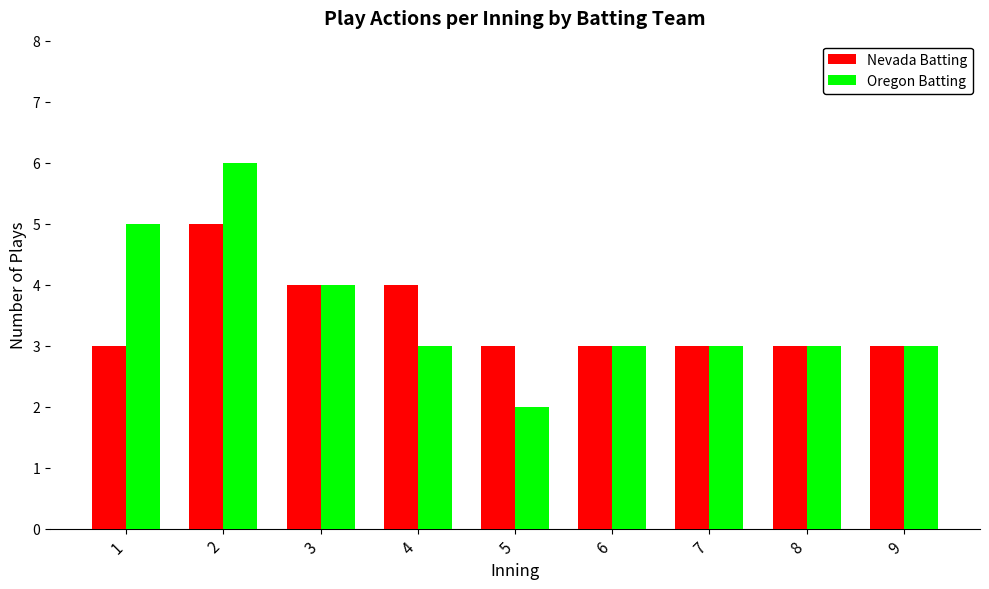

List the series in order of their overall mean, lowest first.

Nevada Batting, Oregon Batting